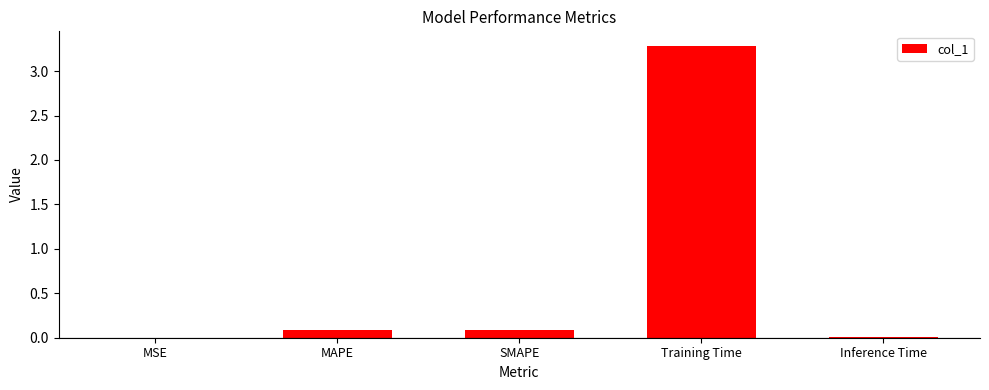

Is it true that the value at Training Time is 3.3?

True